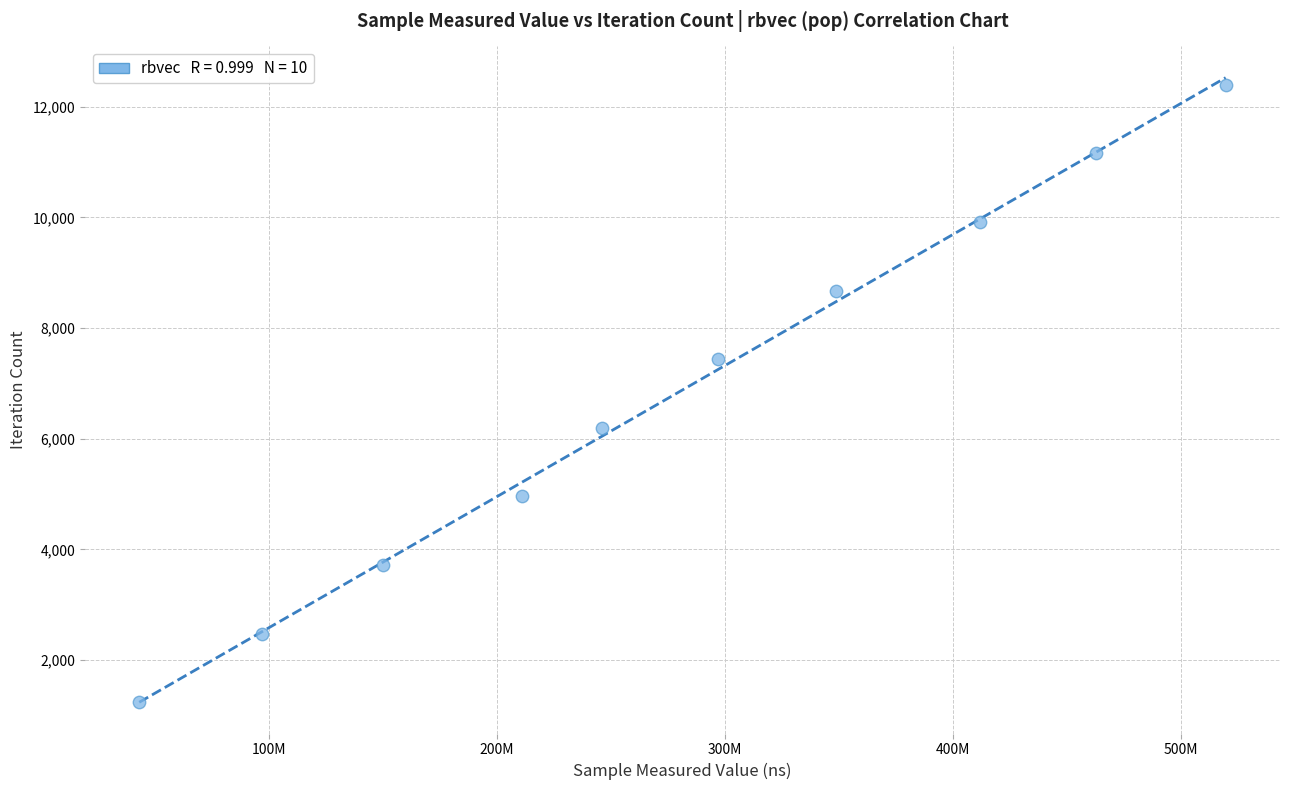

What is the range of X values (max minus min)?

476418753